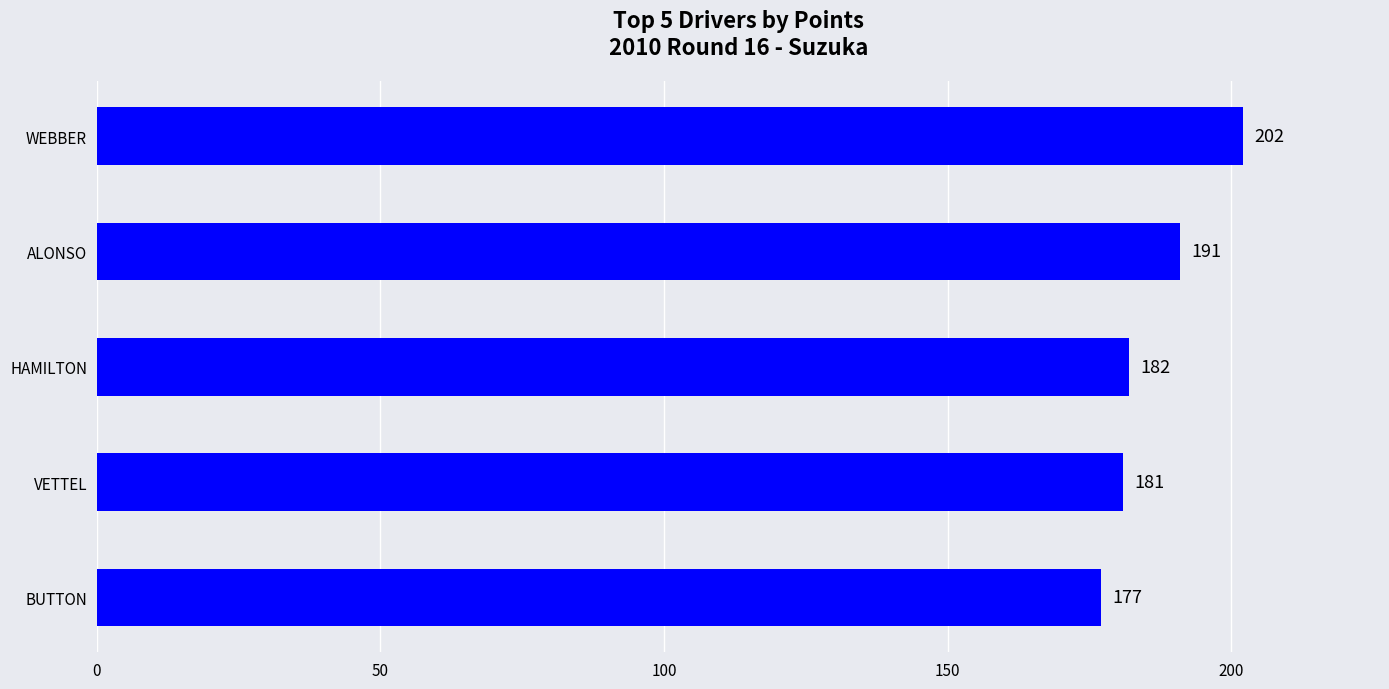

Count the number of categories in the chart.

5